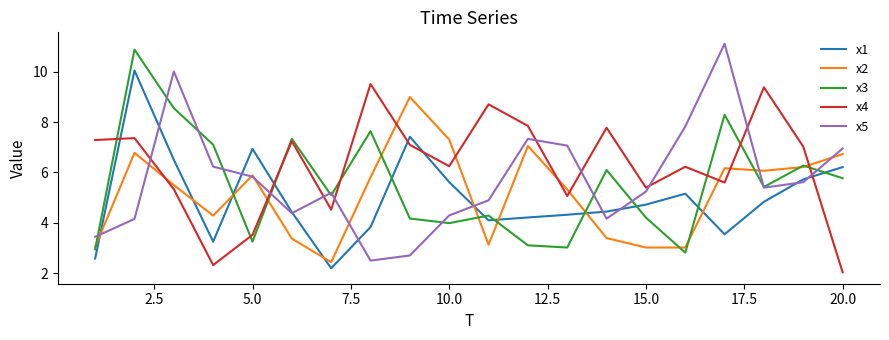

List the series in order of their peak value, lowest first.

x2, x4, x1, x3, x5